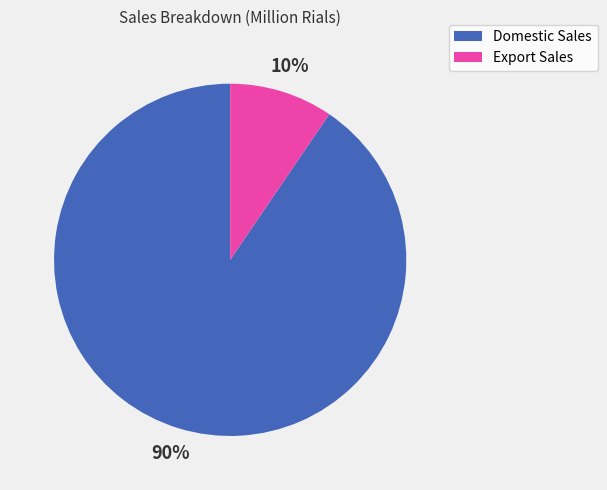

Do Domestic Sales and Export Sales together represent more than half of the pie?

Yes